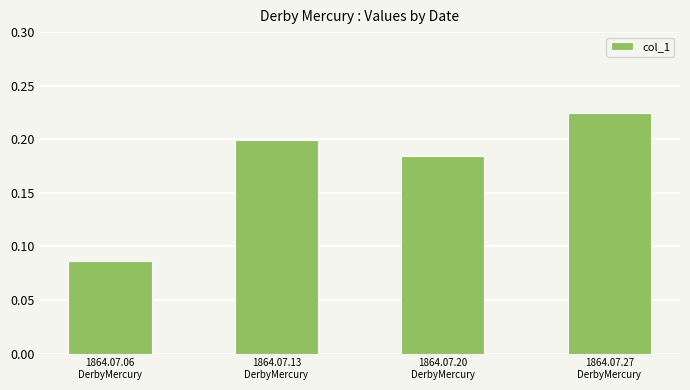

Rank the categories by value from highest to lowest.

1864.07.27
DerbyMercury, 1864.07.13
DerbyMercury, 1864.07.20
DerbyMercury, 1864.07.06
DerbyMercury